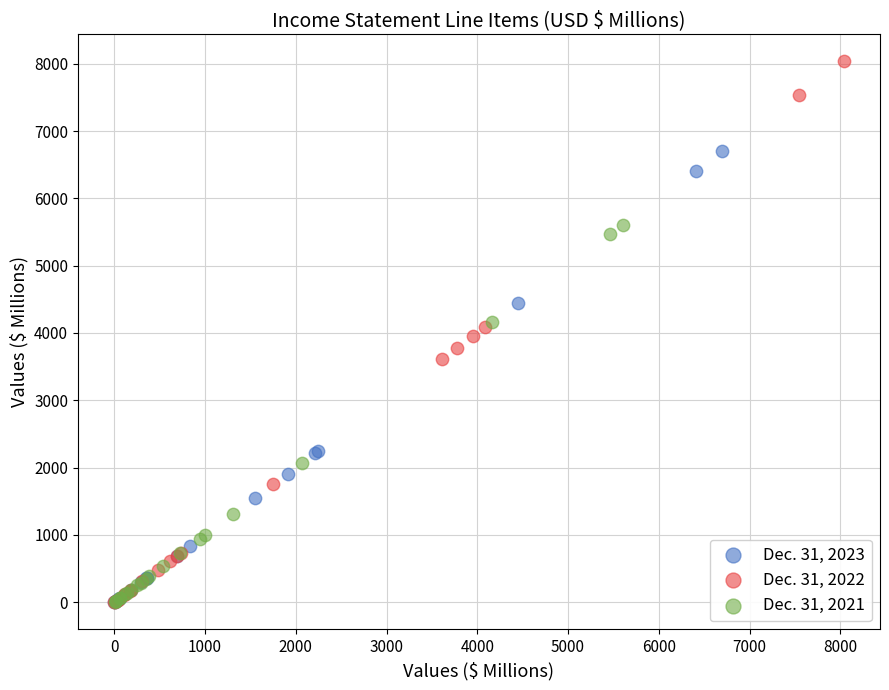

Which series has the largest Y range (max minus min)?

Dec. 31, 2022